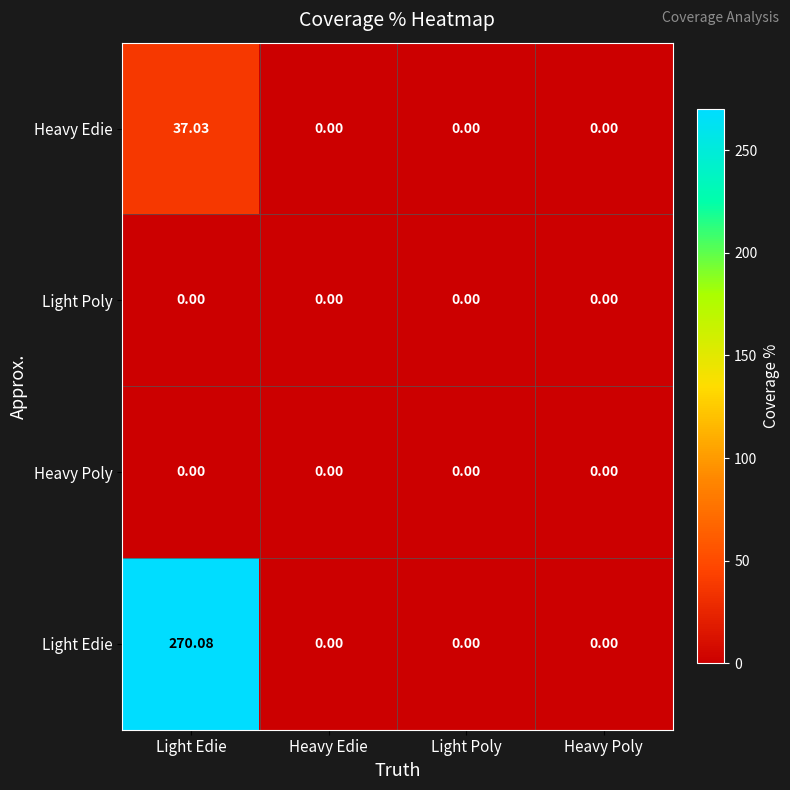

Which label corresponds to the largest value in the chart?

Light Edie